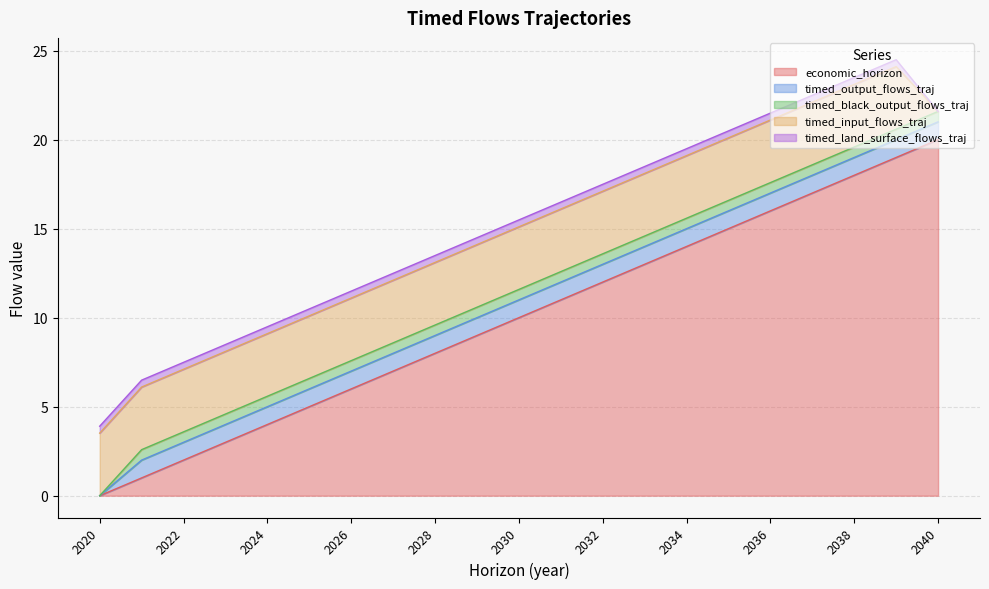

How many timed_black_output_flows_traj values are between 0 and 1?

21